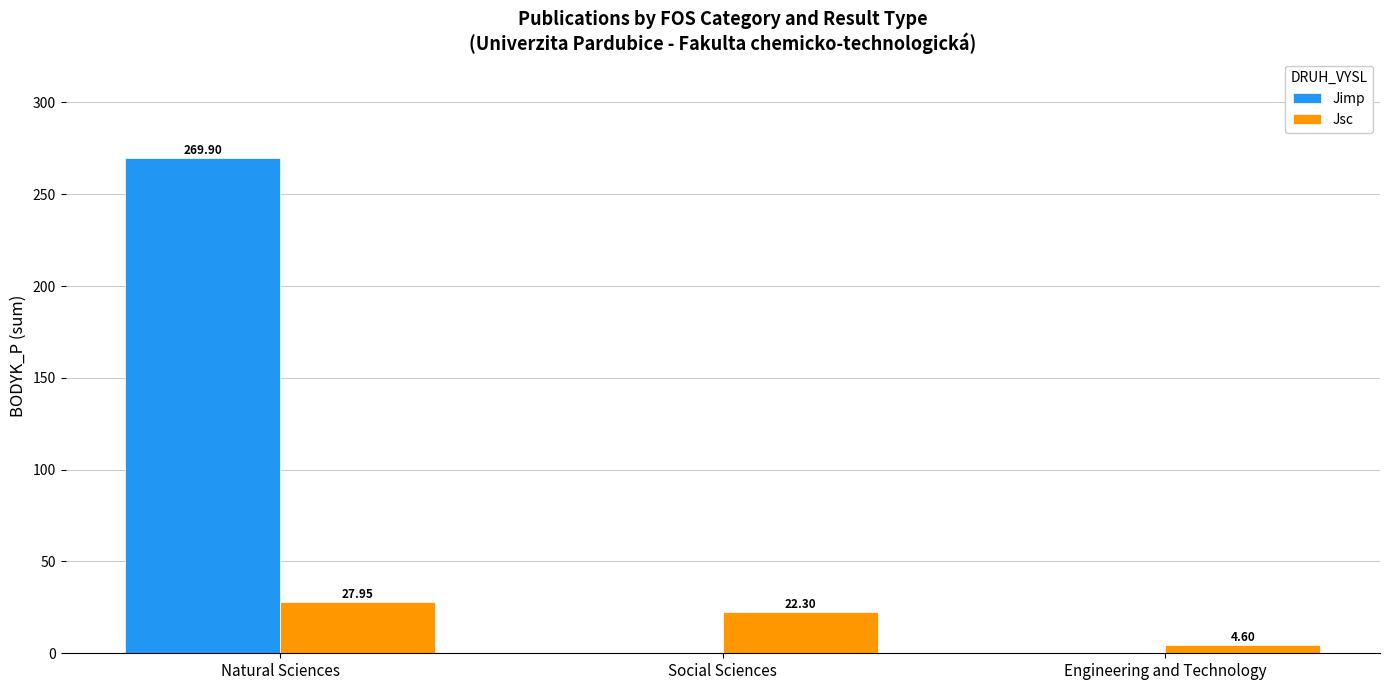

At which label does Jsc reach its peak?

Natural Sciences